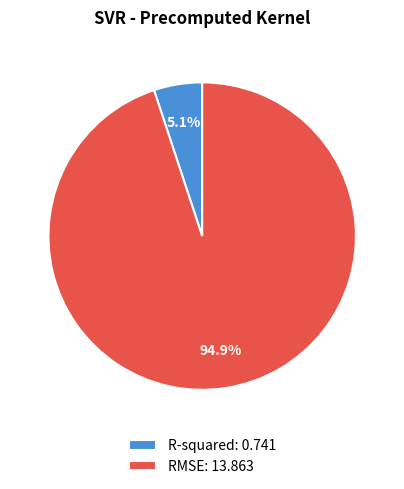

Count the number of slices in the pie.

2